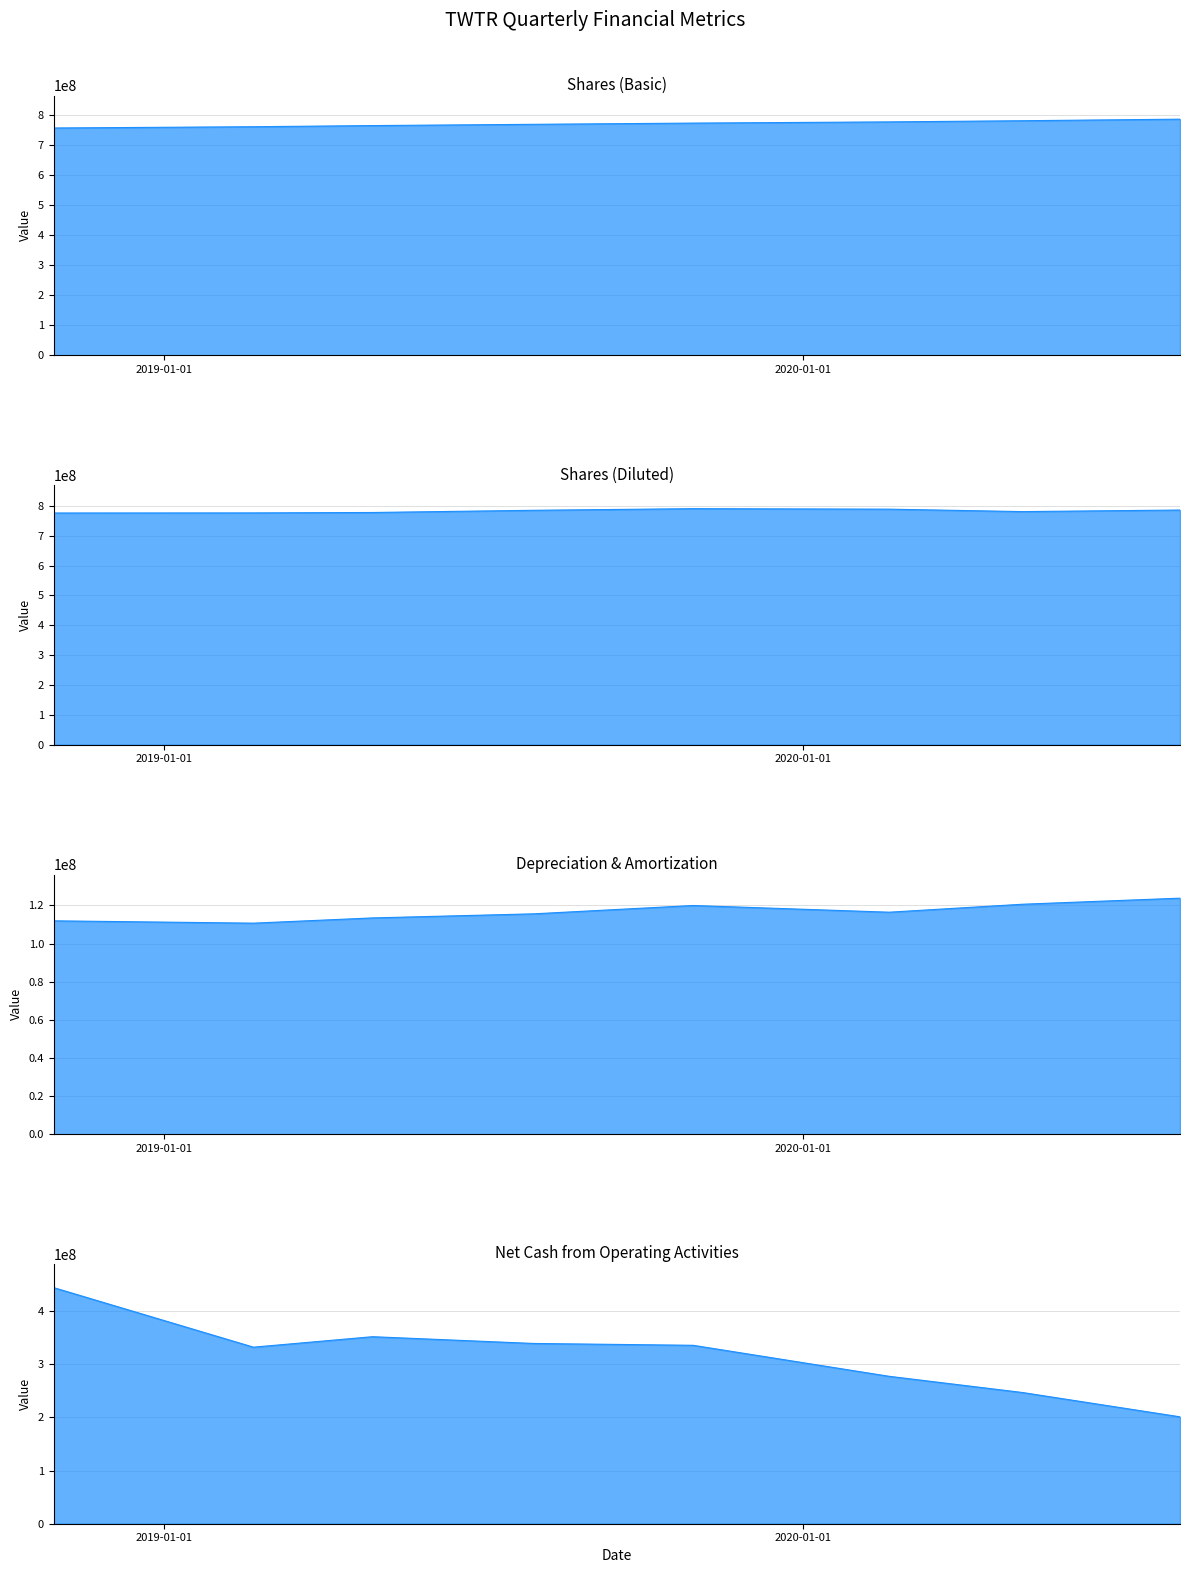

True or false: Shares (Basic) and Net Cash from Operating Activities cross at least once.

False